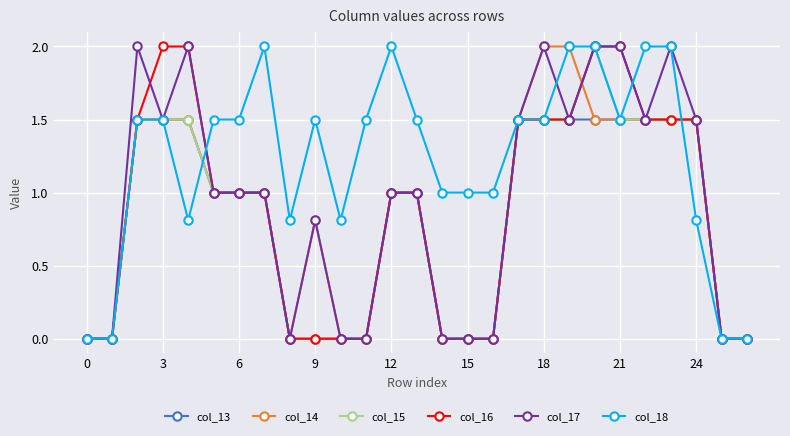

True or false: col_14 has more than 0 points higher than both neighbors.

True